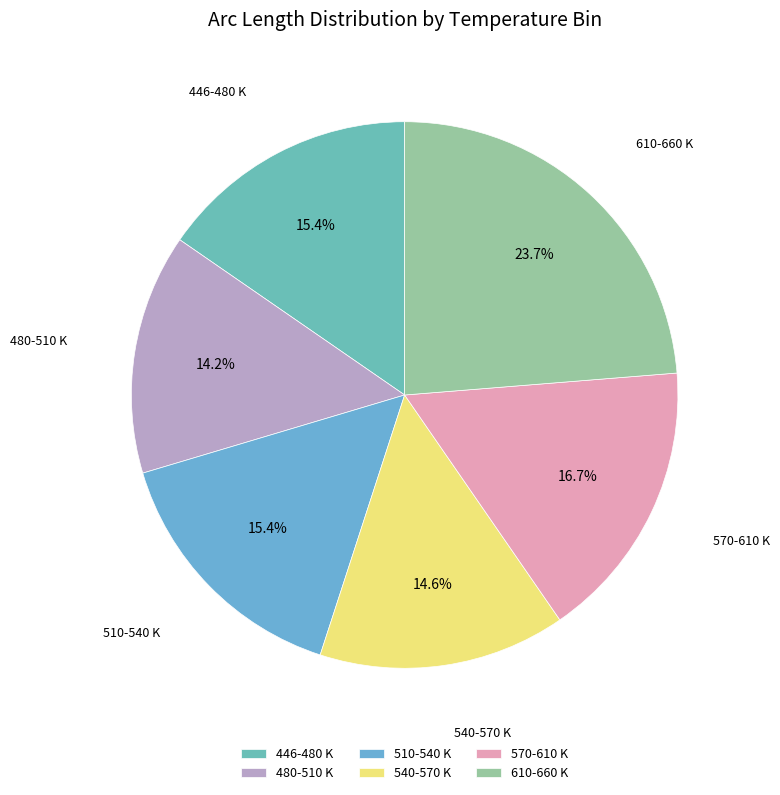

Is there any slice that represents more than half of the pie?

No